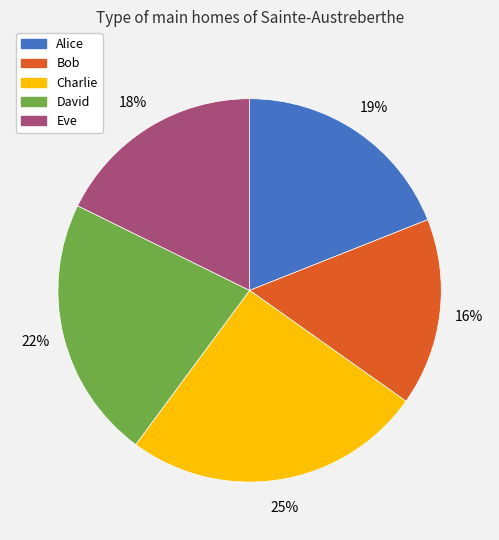

Which category has the biggest portion of the pie?

Charlie